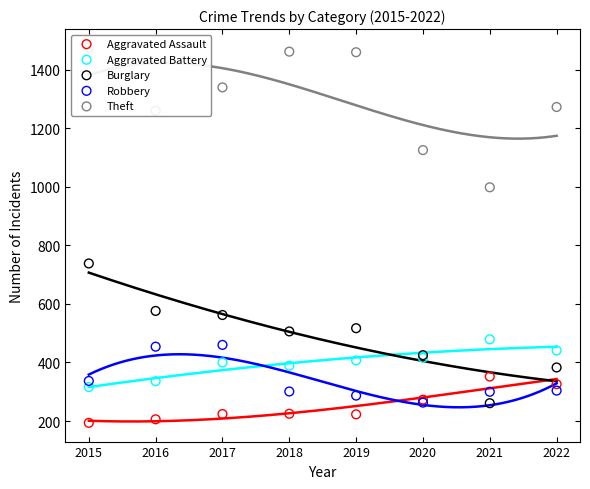

Which series has the largest total across all categories?

Theft